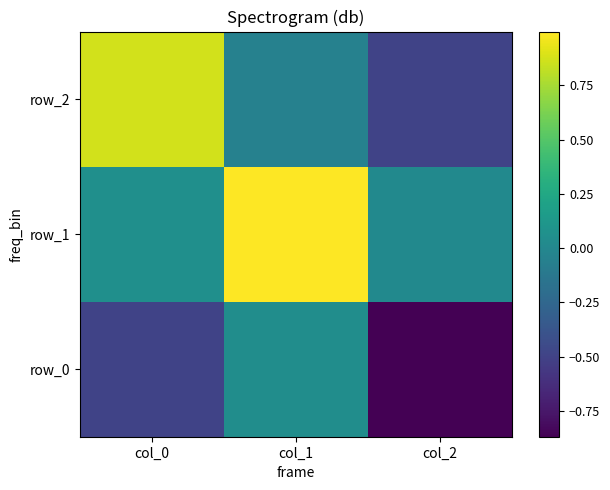

How many values in the row_0 series exceed 0?

1